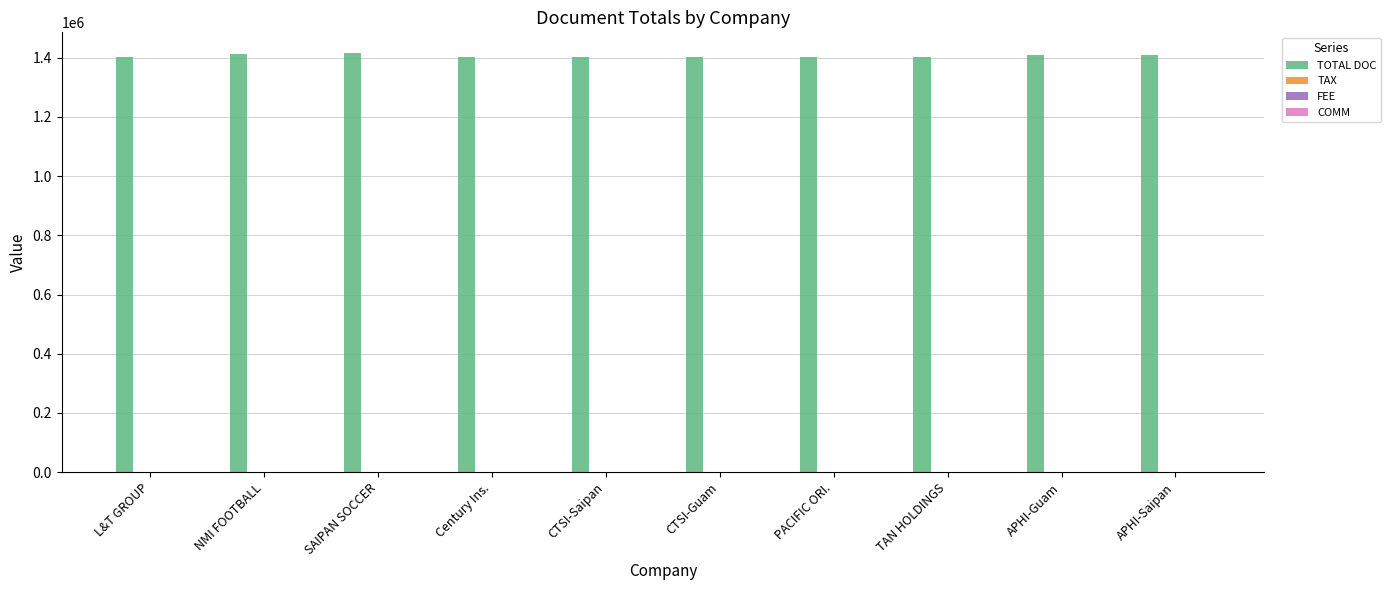

Count the number of data series in this chart.

4